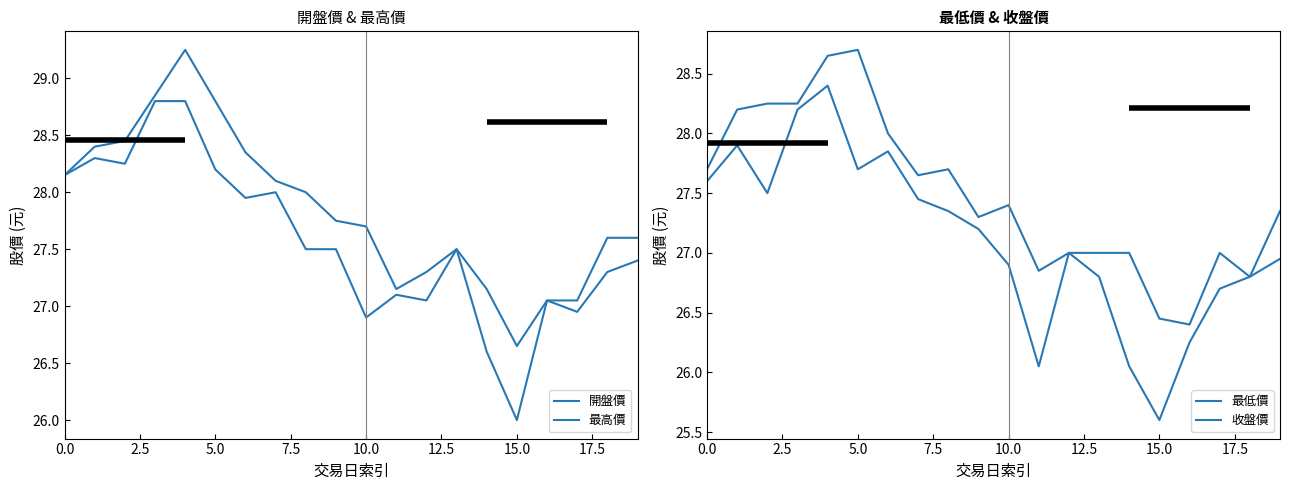

At which category does 最高價 reach its first local valley?

11